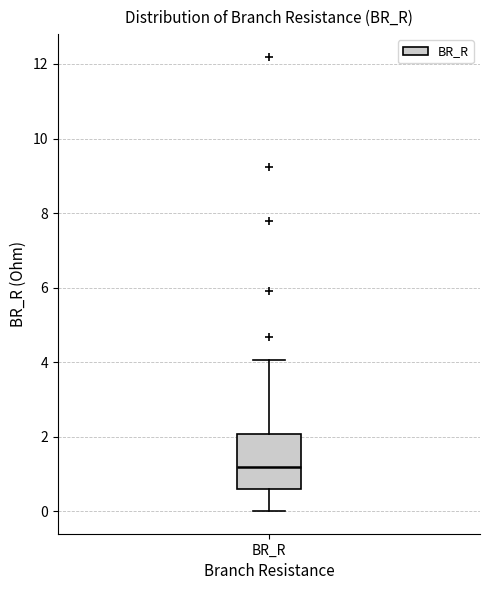

Where is the upper edge of the box for BR_R on the y-axis? The values are not printed on the chart, so give them approximately, as read against the axis.

2.0